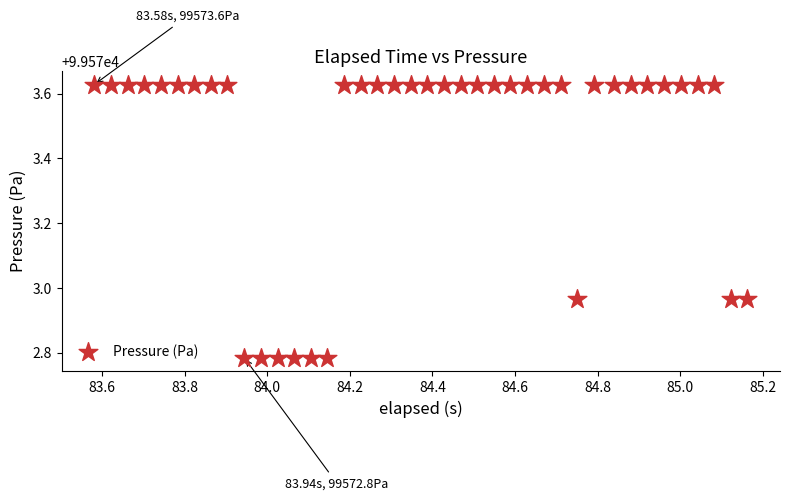

What is the range of X values (max minus min)?

1.6